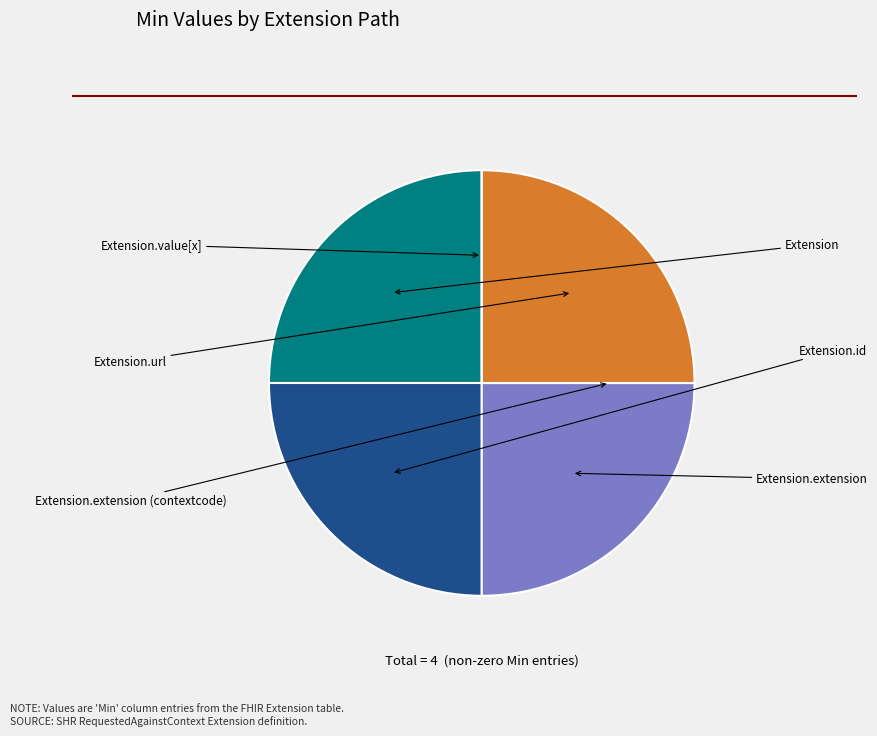

Is there a majority slice in this chart?

No